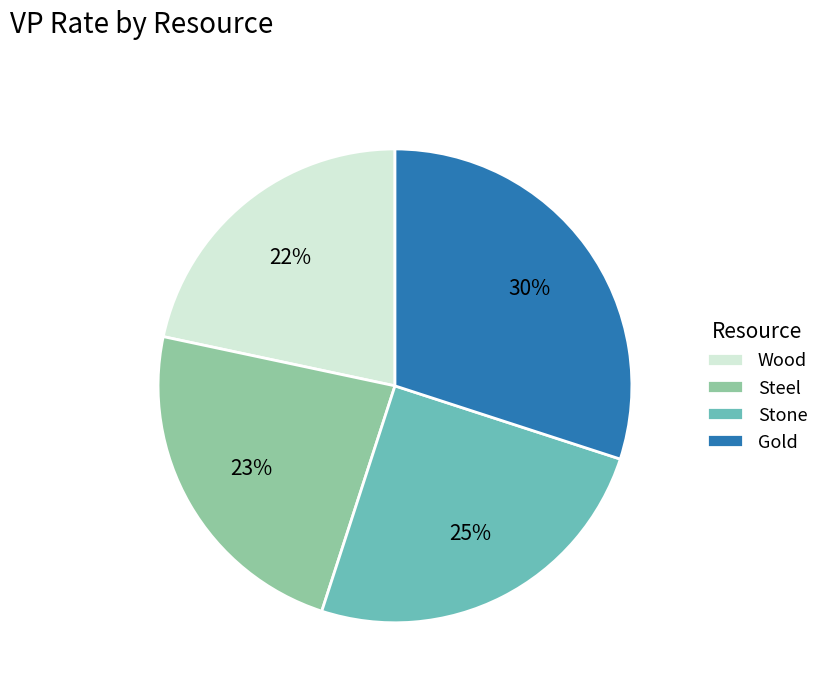

Which slice is the largest?

Gold